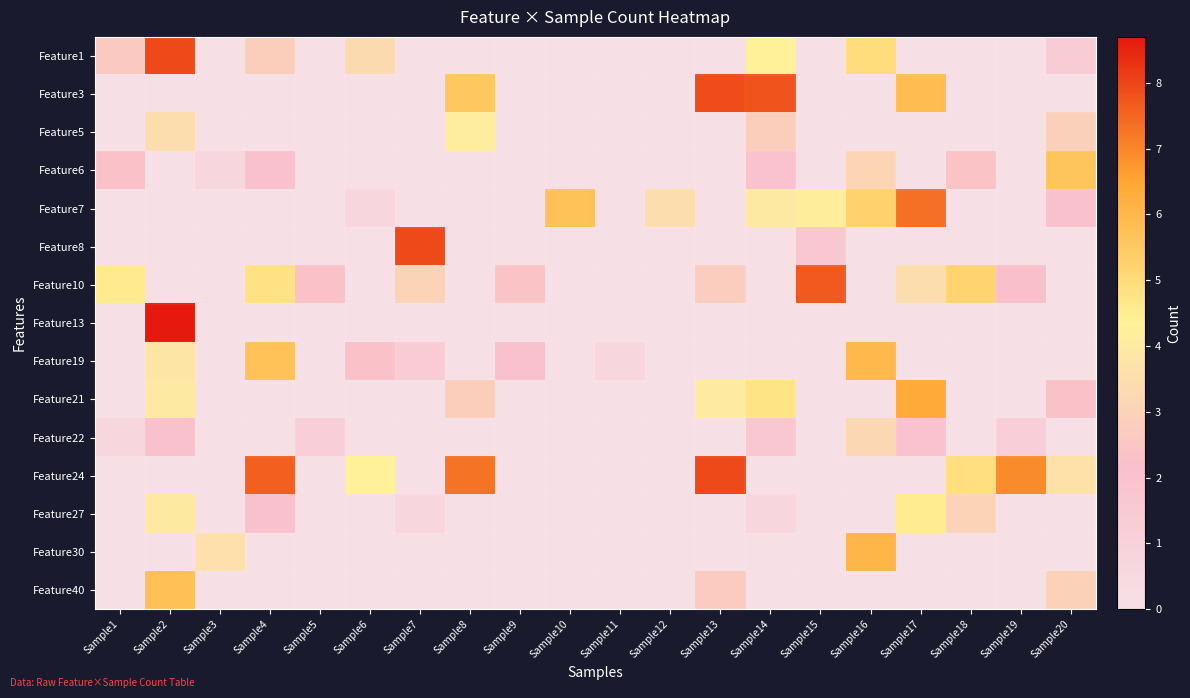

Reading left to right, what are all the values shown in this chart?

Feature1: Sample1=2.6	Sample2=7.9	Sample3=0.0	Sample4=2.8	Sample5=0.0	Sample6=3.3	Sample7=0.0	Sample8=0.0	Sample9=0.0	Sample10=0.0	Sample11=0.0	Sample12=0.0	Sample13=0.0	Sample14=4.3	Sample15=0.0	Sample16=4.9	Sample17=0.0	Sample18=0.0	Sample19=0.0	Sample20=1.4
Feature3: Sample1=0.0	Sample2=0.0	Sample3=0.0	Sample4=0.0	Sample5=0.0	Sample6=0.0	Sample7=0.0	Sample8=5.6	Sample9=0.0	Sample10=0.0	Sample11=0.0	Sample12=0.0	Sample13=7.9	Sample14=7.8	Sample15=0.0	Sample16=0.0	Sample17=5.9	Sample18=0.0	Sample19=0.0	Sample20=0.0
Feature5: Sample1=0.0	Sample2=3.4	Sample3=0.0	Sample4=0.0	Sample5=0.0	Sample6=0.0	Sample7=0.0	Sample8=4.1	Sample9=0.0	Sample10=0.0	Sample11=0.0	Sample12=0.0	Sample13=0.0	Sample14=2.8	Sample15=0.0	Sample16=0.0	Sample17=0.0	Sample18=0.0	Sample19=0.0	Sample20=2.9
Feature6: Sample1=2.3	Sample2=0.0	Sample3=0.7	Sample4=2.1	Sample5=0.0	Sample6=0.0	Sample7=0.0	Sample8=0.0	Sample9=0.0	Sample10=0.0	Sample11=0.0	Sample12=0.0	Sample13=0.0	Sample14=1.9	Sample15=0.0	Sample16=3.2	Sample17=0.0	Sample18=2.4	Sample19=0.0	Sample20=5.6
Feature7: Sample1=0.0	Sample2=0.0	Sample3=0.0	Sample4=0.0	Sample5=0.0	Sample6=0.7	Sample7=0.0	Sample8=0.0	Sample9=0.0	Sample10=5.7	Sample11=0.0	Sample12=3.5	Sample13=0.0	Sample14=4.0	Sample15=4.2	Sample16=5.3	Sample17=7.3	Sample18=0.0	Sample19=0.0	Sample20=2.1
Feature8: Sample1=0.0	Sample2=0.0	Sample3=0.0	Sample4=0.0	Sample5=0.0	Sample6=0.0	Sample7=7.9	Sample8=0.0	Sample9=0.0	Sample10=0.0	Sample11=0.0	Sample12=0.0	Sample13=0.0	Sample14=0.0	Sample15=1.6	Sample16=0.0	Sample17=0.0	Sample18=0.0	Sample19=0.0	Sample20=0.0
Feature10: Sample1=4.6	Sample2=0.0	Sample3=0.0	Sample4=4.8	Sample5=2.3	Sample6=0.0	Sample7=3.0	Sample8=0.0	Sample9=2.4	Sample10=0.0	Sample11=0.0	Sample12=0.0	Sample13=2.8	Sample14=0.0	Sample15=7.7	Sample16=0.0	Sample17=3.5	Sample18=5.2	Sample19=2.2	Sample20=0.0
Feature13: Sample1=0.0	Sample2=8.7	Sample3=0.0	Sample4=0.0	Sample5=0.0	Sample6=0.0	Sample7=0.0	Sample8=0.0	Sample9=0.0	Sample10=0.0	Sample11=0.0	Sample12=0.0	Sample13=0.0	Sample14=0.0	Sample15=0.0	Sample16=0.0	Sample17=0.0	Sample18=0.0	Sample19=0.0	Sample20=0.0
Feature19: Sample1=0.0	Sample2=3.8	Sample3=0.0	Sample4=5.7	Sample5=0.0	Sample6=2.3	Sample7=1.4	Sample8=0.0	Sample9=2.1	Sample10=0.0	Sample11=0.7	Sample12=0.0	Sample13=0.0	Sample14=0.0	Sample15=0.0	Sample16=6.0	Sample17=0.0	Sample18=0.0	Sample19=0.0	Sample20=0.0
Feature21: Sample1=0.0	Sample2=4.0	Sample3=0.0	Sample4=0.0	Sample5=0.0	Sample6=0.0	Sample7=0.0	Sample8=2.8	Sample9=0.0	Sample10=0.0	Sample11=0.0	Sample12=0.0	Sample13=4.1	Sample14=4.7	Sample15=0.0	Sample16=0.0	Sample17=6.4	Sample18=0.0	Sample19=0.0	Sample20=2.3
Feature22: Sample1=0.7	Sample2=2.1	Sample3=0.0	Sample4=0.0	Sample5=1.1	Sample6=0.0	Sample7=0.0	Sample8=0.0	Sample9=0.0	Sample10=0.0	Sample11=0.0	Sample12=0.0	Sample13=0.0	Sample14=1.6	Sample15=0.0	Sample16=3.2	Sample17=1.9	Sample18=0.0	Sample19=1.1	Sample20=0.0
Feature24: Sample1=0.0	Sample2=0.0	Sample3=0.0	Sample4=7.6	Sample5=0.0	Sample6=4.3	Sample7=0.0	Sample8=7.3	Sample9=0.0	Sample10=0.0	Sample11=0.0	Sample12=0.0	Sample13=7.9	Sample14=0.0	Sample15=0.0	Sample16=0.0	Sample17=0.0	Sample18=4.9	Sample19=6.9	Sample20=3.6
Feature27: Sample1=0.0	Sample2=4.0	Sample3=0.0	Sample4=2.1	Sample5=0.0	Sample6=0.0	Sample7=0.7	Sample8=0.0	Sample9=0.0	Sample10=0.0	Sample11=0.0	Sample12=0.0	Sample13=0.0	Sample14=0.7	Sample15=0.0	Sample16=0.0	Sample17=4.5	Sample18=3.1	Sample19=0.0	Sample20=0.0
Feature30: Sample1=0.0	Sample2=0.0	Sample3=3.6	Sample4=0.0	Sample5=0.0	Sample6=0.0	Sample7=0.0	Sample8=0.0	Sample9=0.0	Sample10=0.0	Sample11=0.0	Sample12=0.0	Sample13=0.0	Sample14=0.0	Sample15=0.0	Sample16=6.0	Sample17=0.0	Sample18=0.0	Sample19=0.0	Sample20=0.0
Feature40: Sample1=0.0	Sample2=5.7	Sample3=0.0	Sample4=0.0	Sample5=0.0	Sample6=0.0	Sample7=0.0	Sample8=0.0	Sample9=0.0	Sample10=0.0	Sample11=0.0	Sample12=0.0	Sample13=2.7	Sample14=0.0	Sample15=0.0	Sample16=0.0	Sample17=0.0	Sample18=0.0	Sample19=0.0	Sample20=3.0